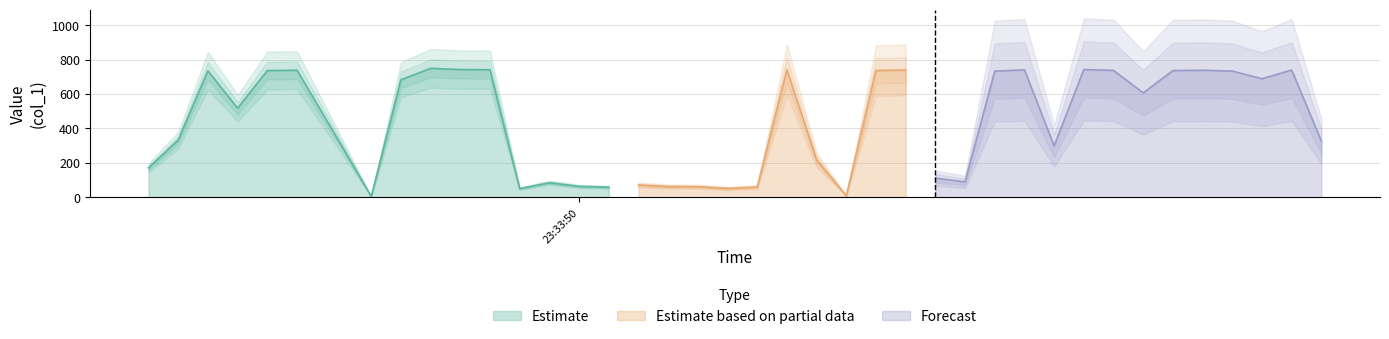

What is the difference between the maximum and minimum values?

745.5